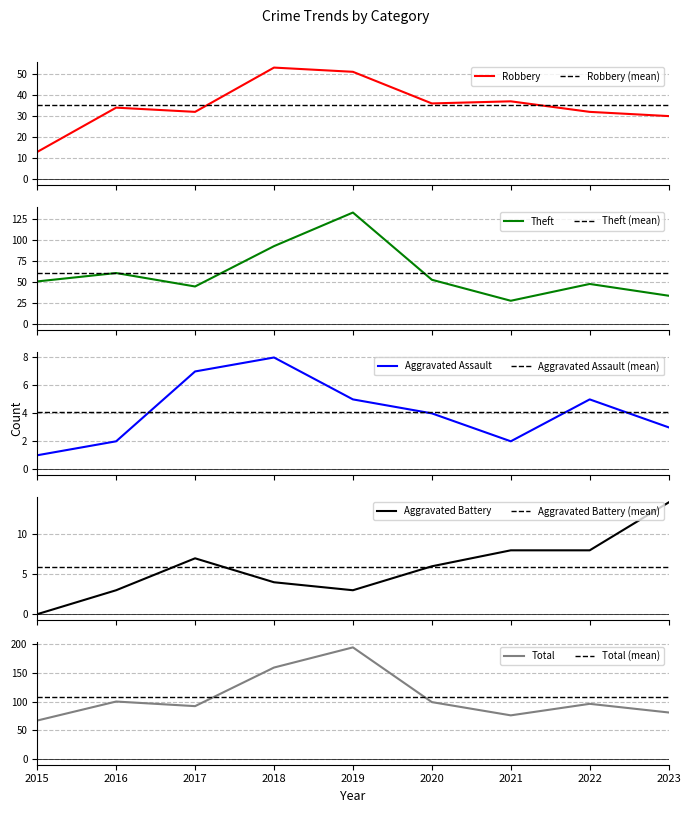

True or false: Total and Theft intersect in this chart.

False